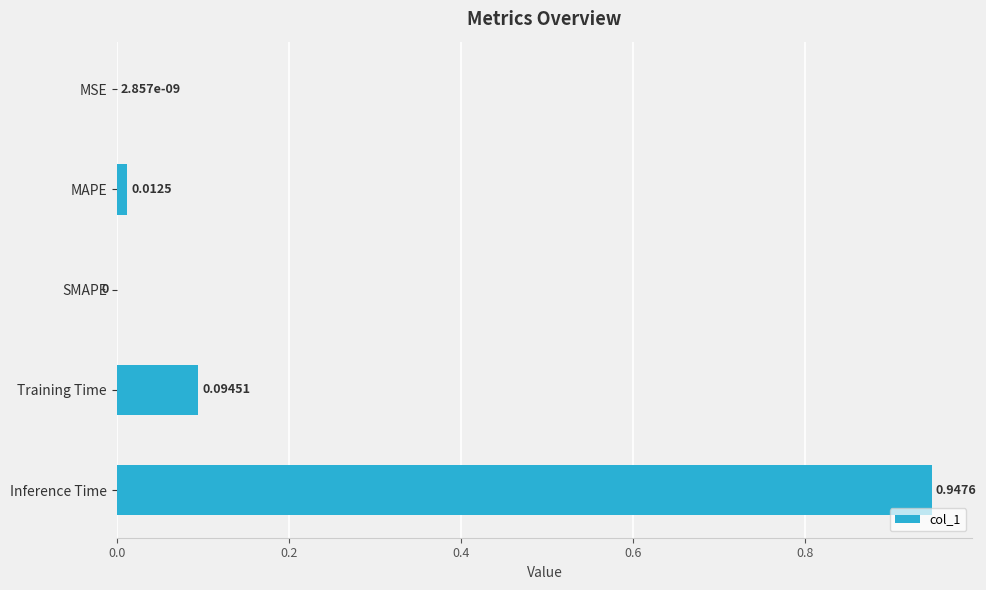

Which label corresponds to the largest value in the chart?

Inference Time